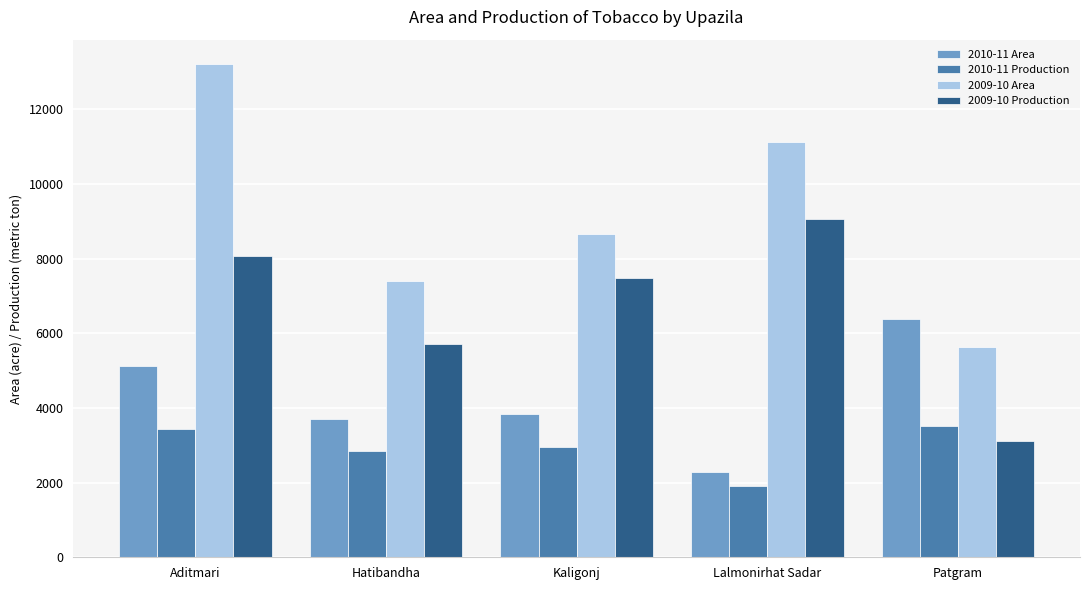

What are all the series names shown in the legend?

2010-11 Area, 2010-11 Production, 2009-10 Area, 2009-10 Production